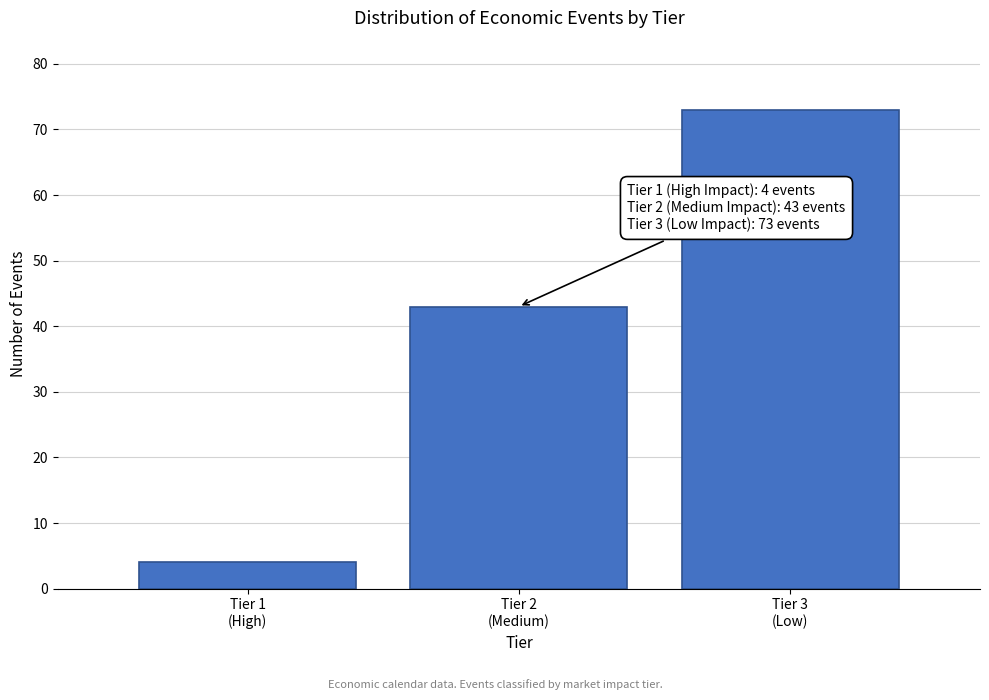

Reading left to right, transcribe all the data shown in this chart.

4	43	73